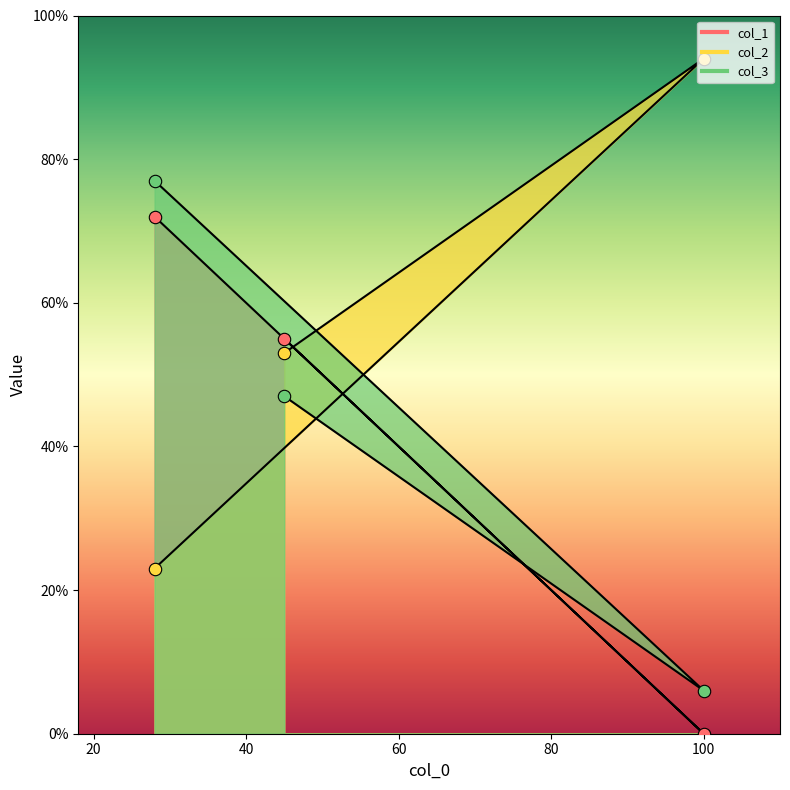

At how many categories does at least one series exceed 72?

2